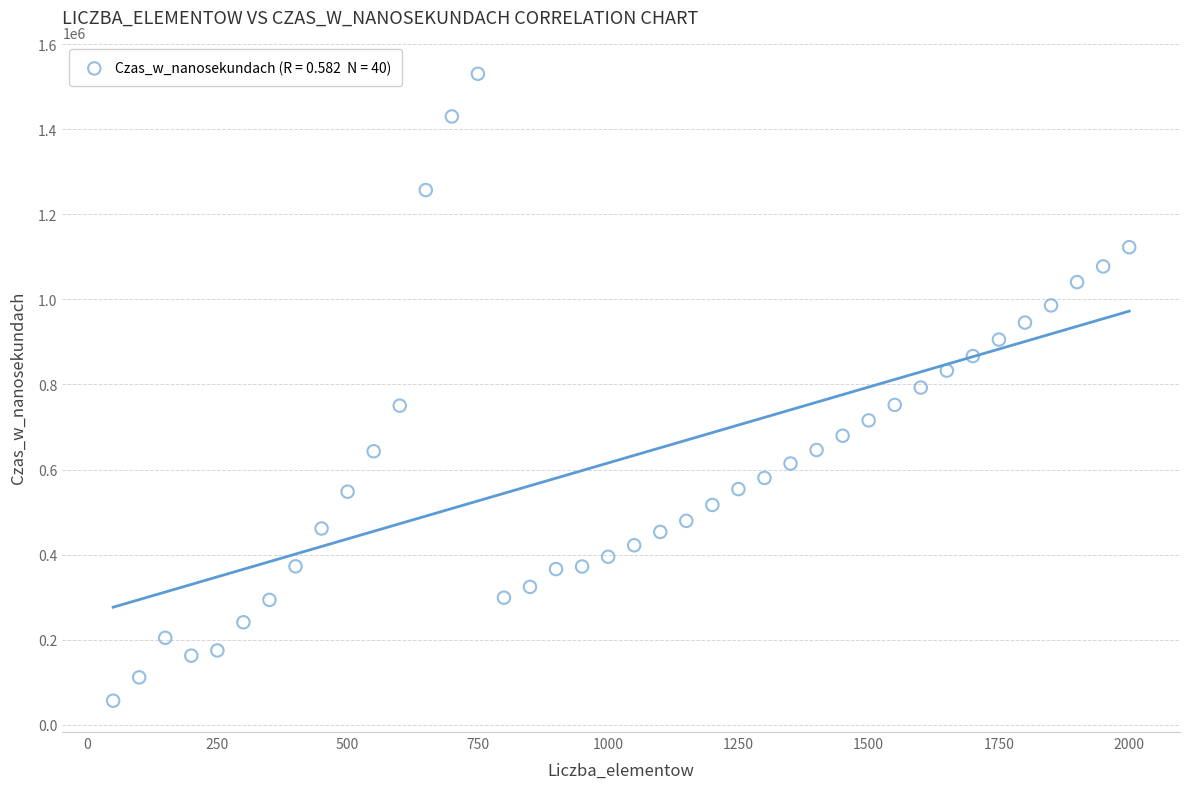

What is the range of X values (max minus min)?

1950